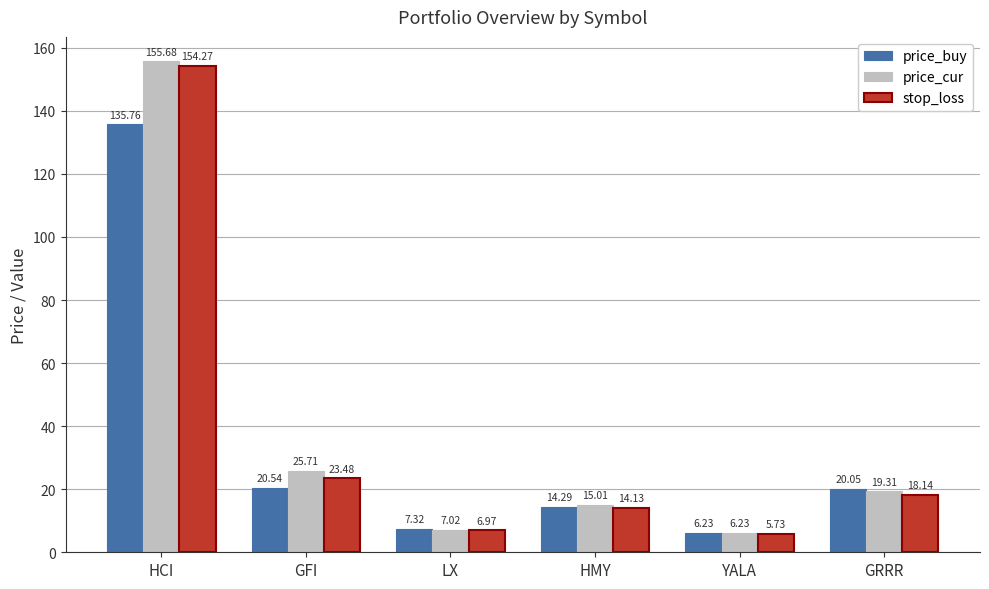

What is the value of the price_buy bar at the 1st from the left?

135.8